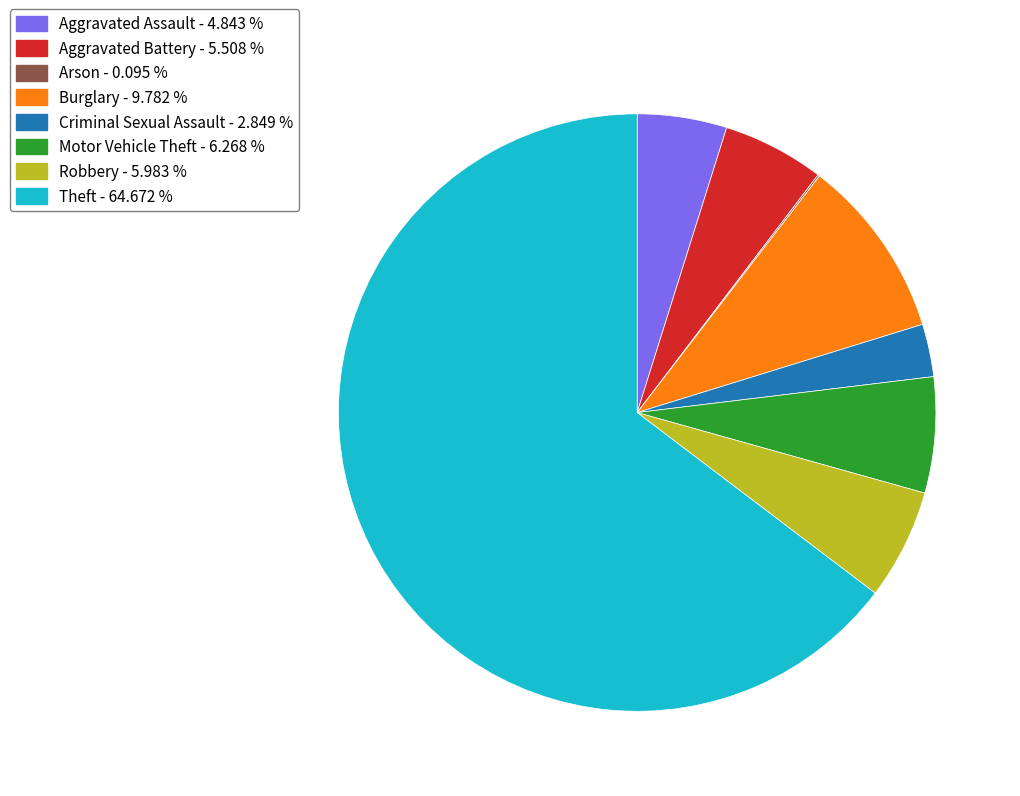

Combined, do Theft - 64.672 % and Burglary - 9.782 % account for over 50%?

Yes